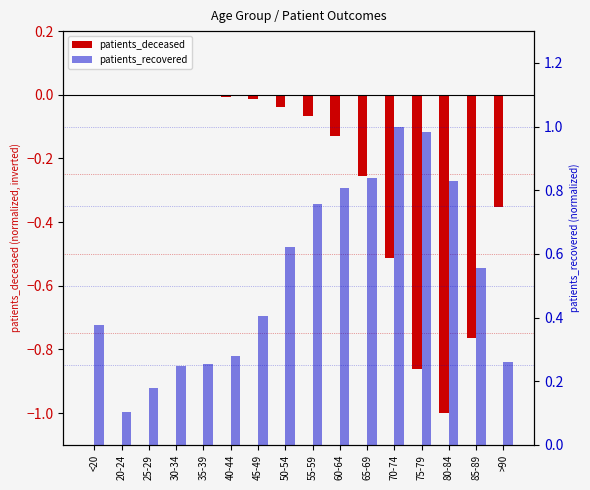

What is the maximum value for patients_recovered?

1.0